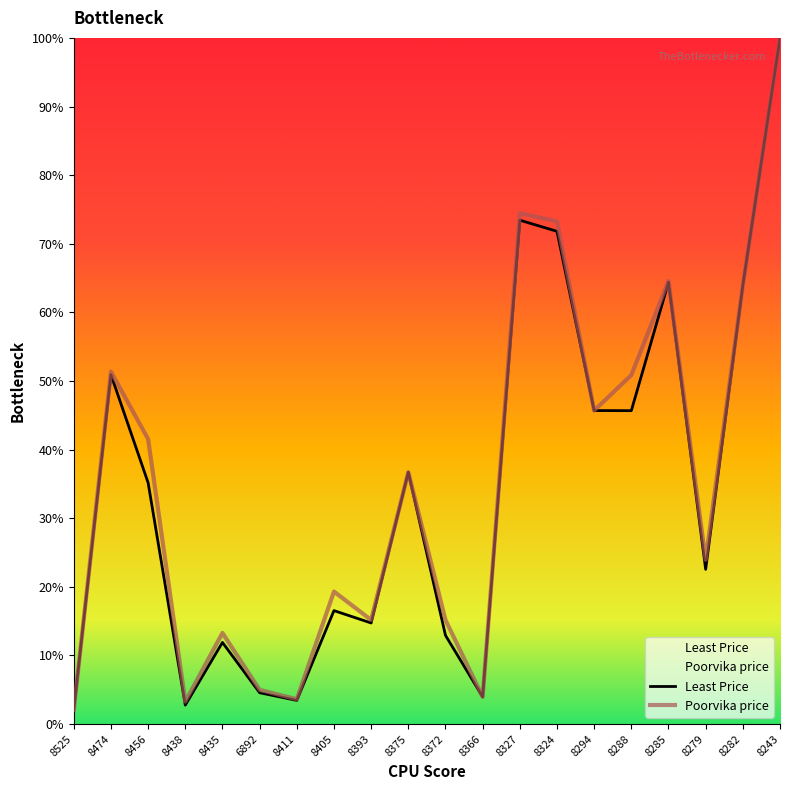

Which series has the widest spread of values?

Least Price